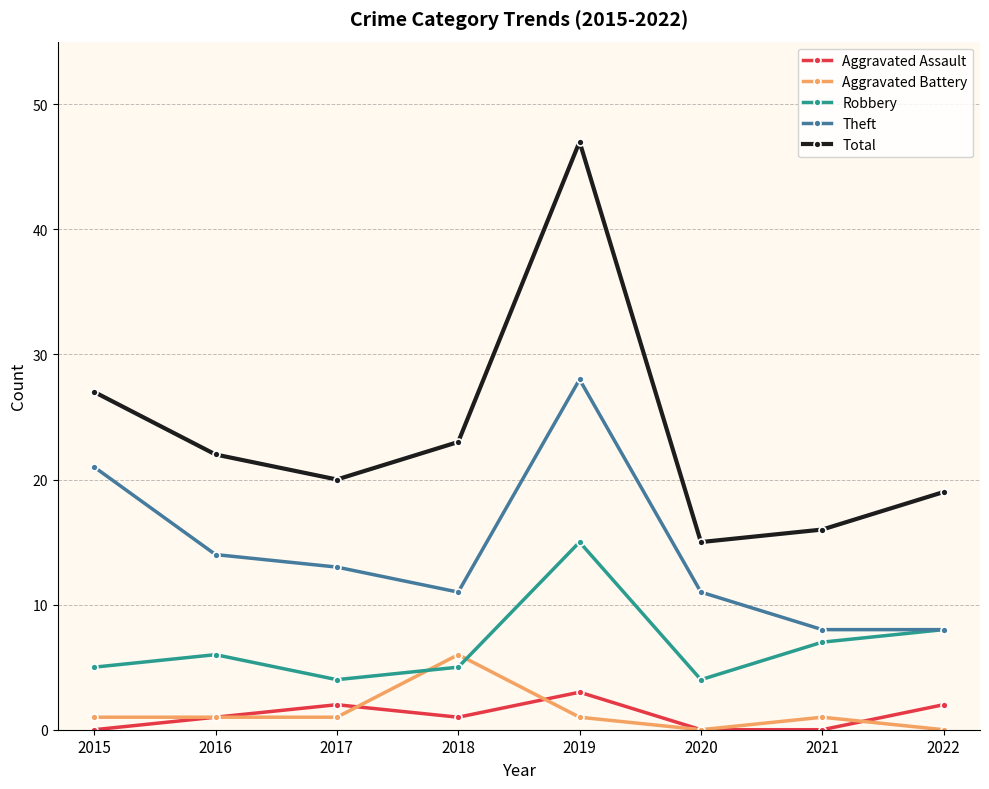

Which series changed the most between 2018 and 2020?

Total